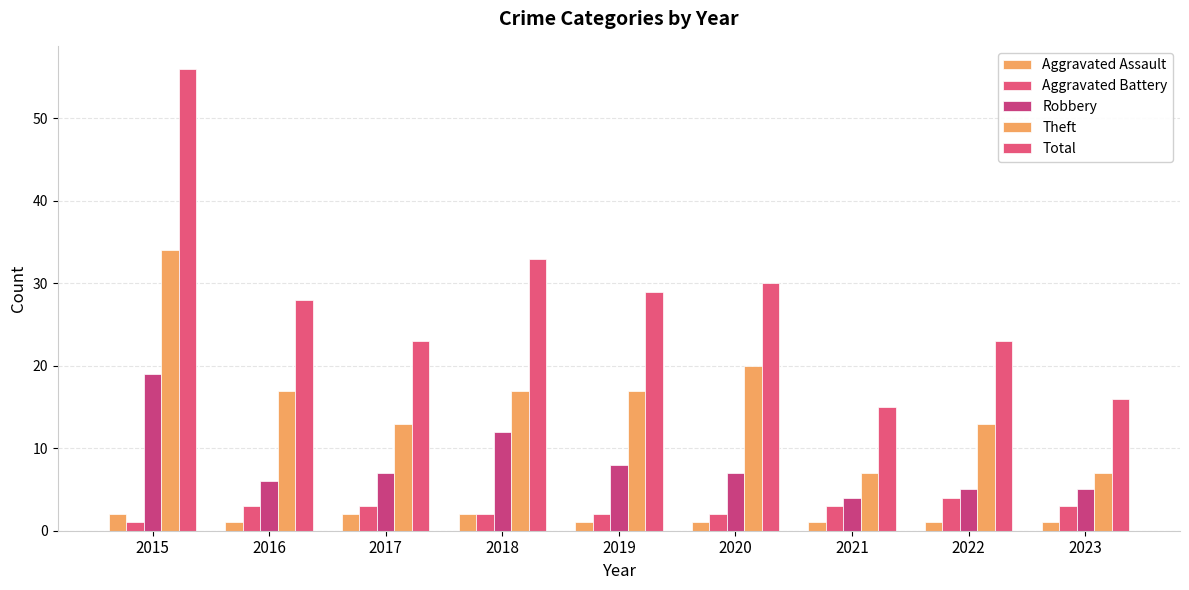

Reading left to right, list all the values displayed in this chart.

Aggravated Assault: 2	1	2	2	1	1	1	1	1
Aggravated Battery: 1	3	3	2	2	2	3	4	3
Robbery: 19	6	7	12	8	7	4	5	5
Theft: 34	17	13	17	17	20	7	13	7
Total: 56	28	23	33	29	30	15	23	16